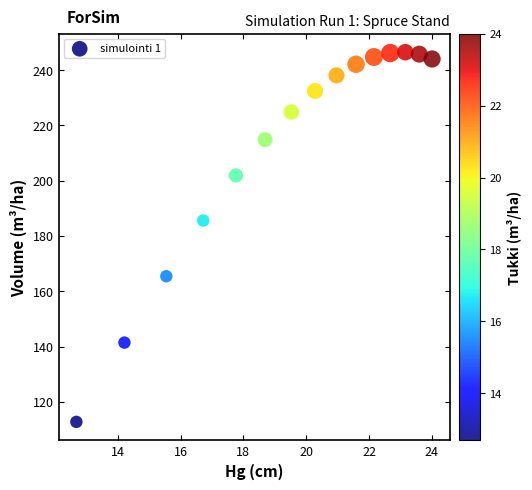

What Y value in the scatter plot is closest to 179?

185.6